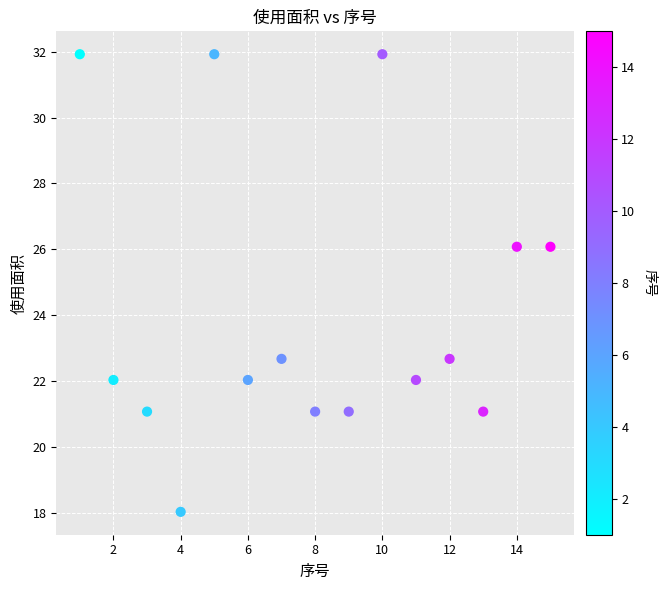

What is the range of X values (max minus min)?

14.0